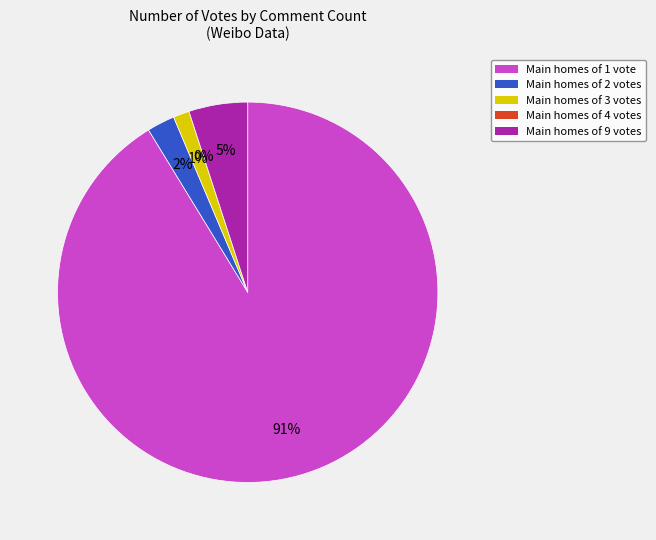

What is the change in value from Count=2 to Count=4?

-1355